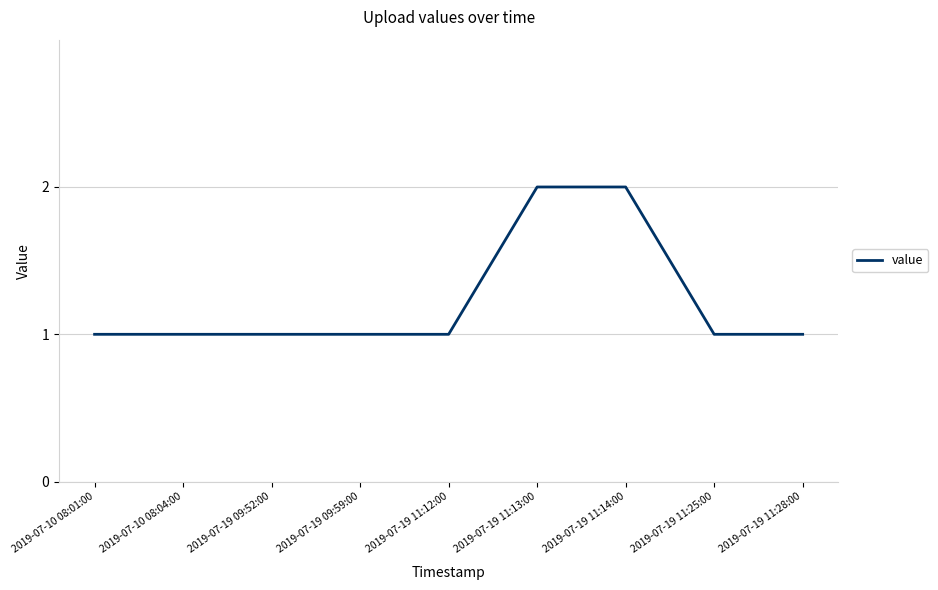

What position from the left is 2019-07-10 08:04:00?

2